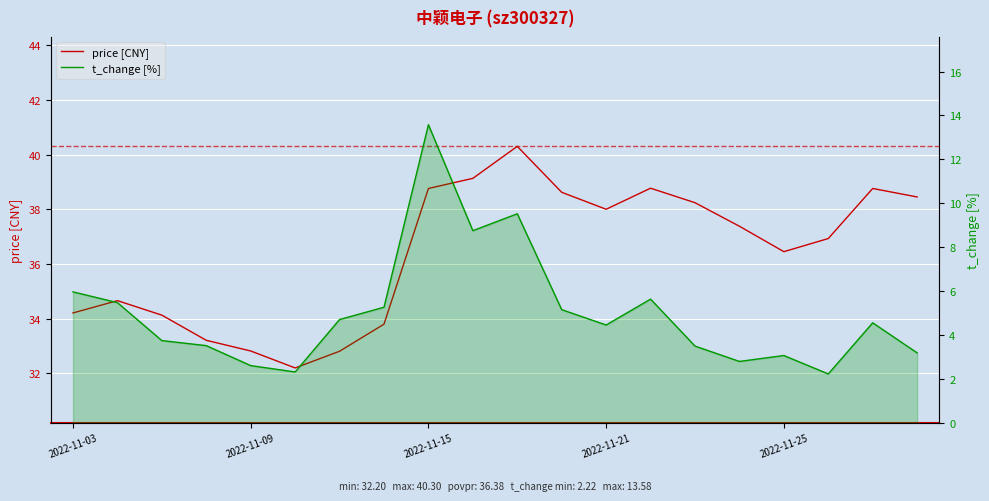

True or false: t_change [%] has a value of 2.6 at 2022-11-09.

True